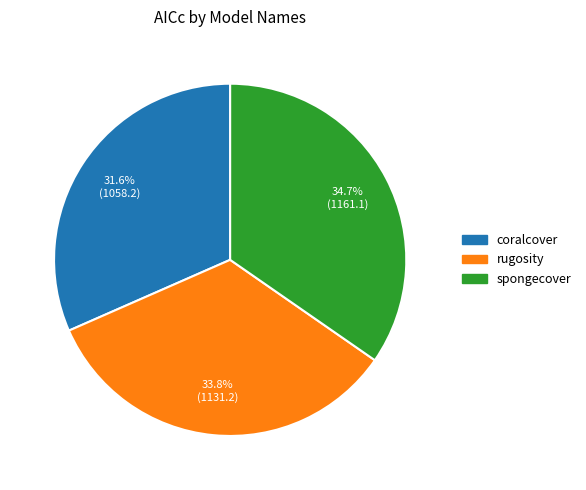

Rank the categories by value from highest to lowest.

spongecover, rugosity, coralcover